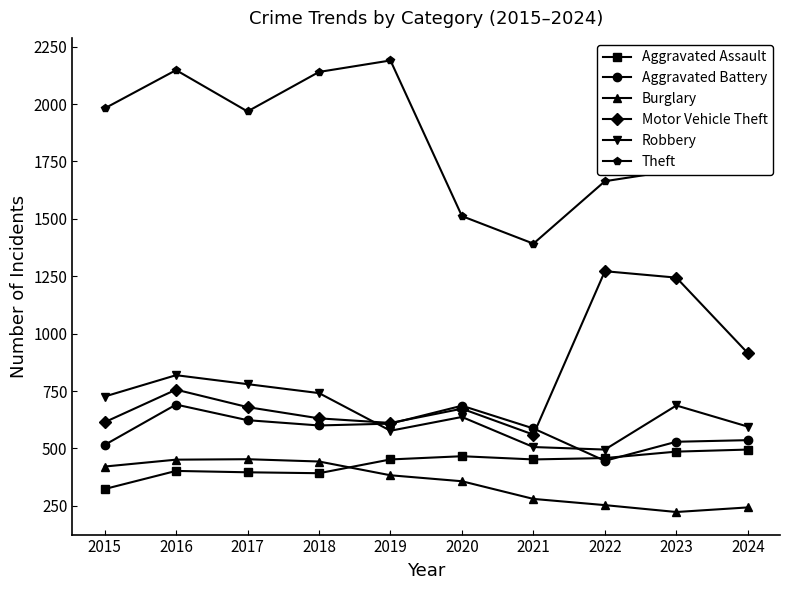

How many lines are shown in the chart?

6